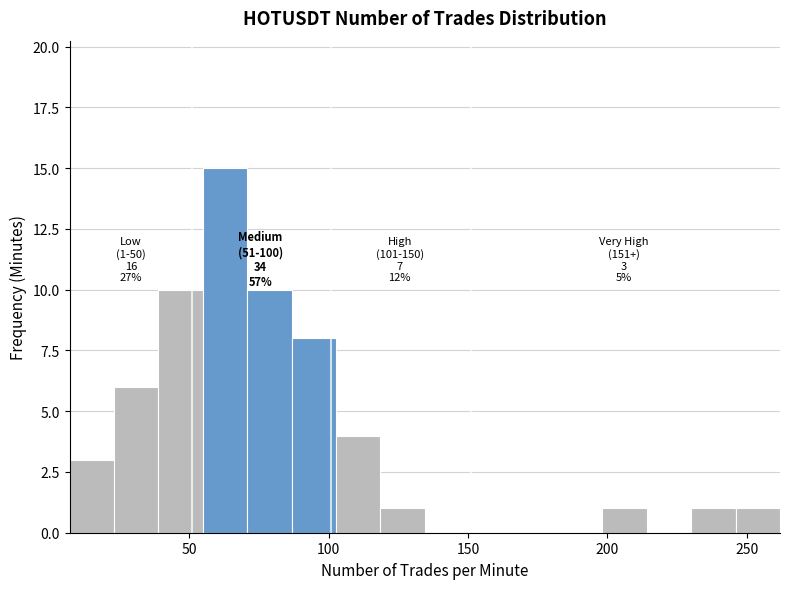

Around what value on the x-axis is the tallest bar? Give the approximate position of its centre, as read against the axis.

65